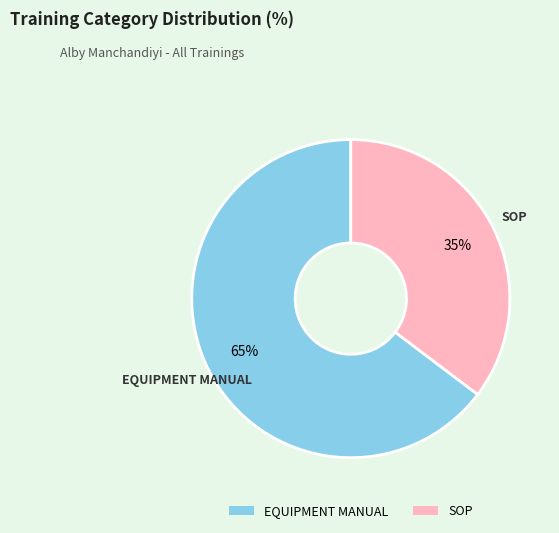

To the nearest percent, what is the average slice percentage?

50%